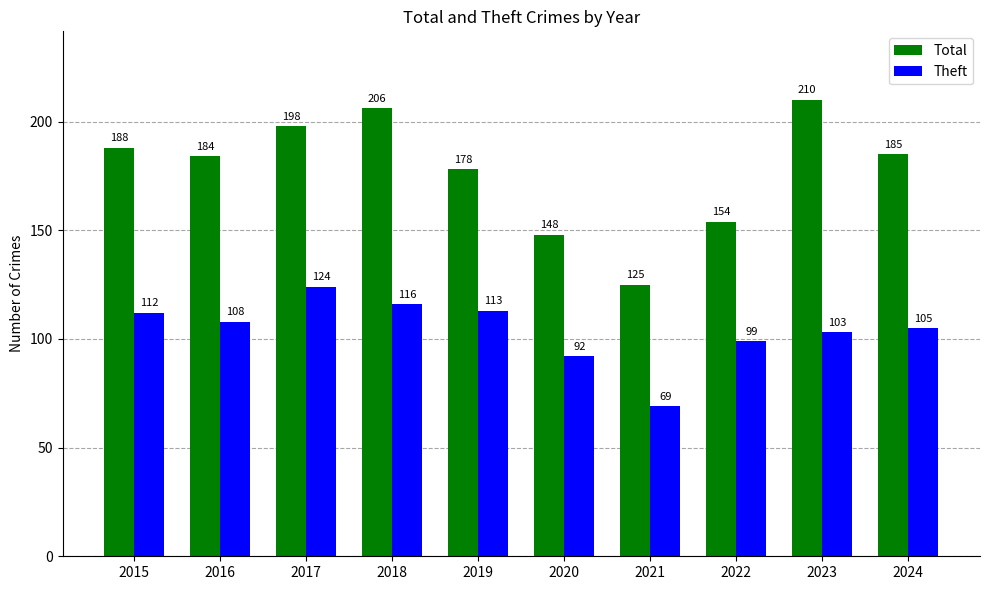

Reading left to right, list all the values displayed in this chart.

Total: 188	184	198	206	178	148	125	154	210	185
Theft: 112	108	124	116	113	92	69	99	103	105